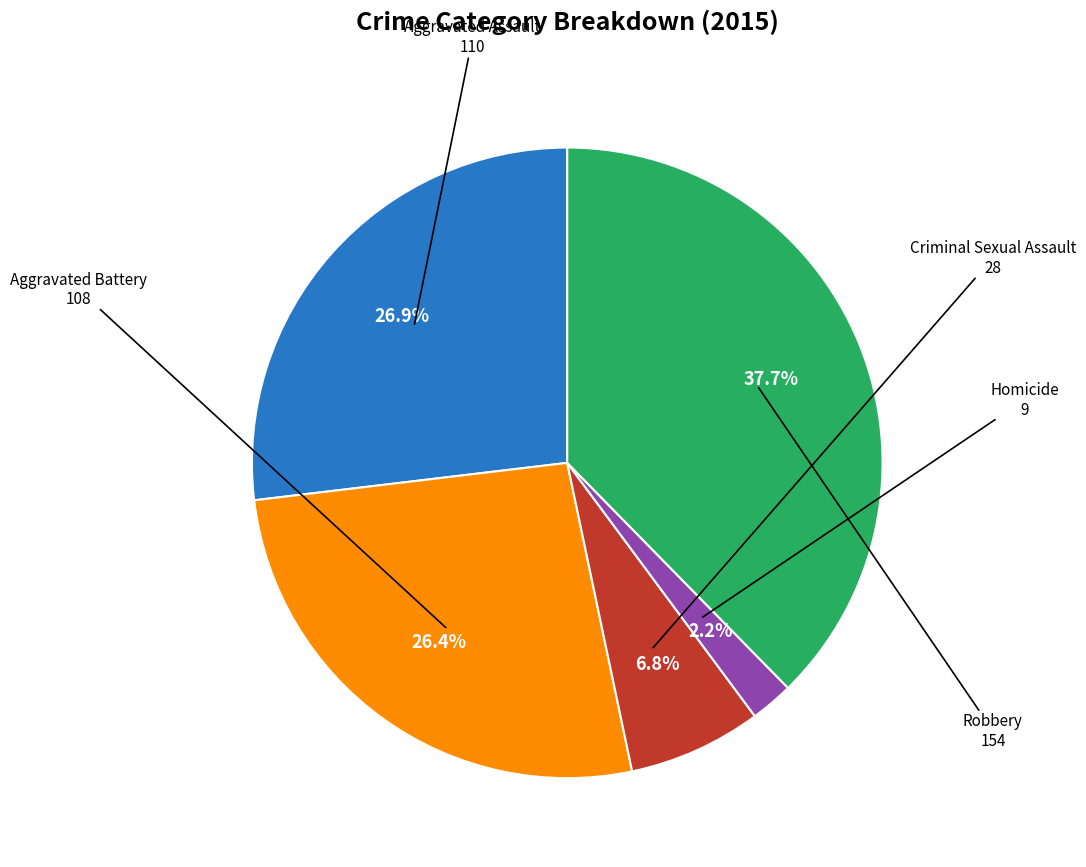

Is there any slice that represents more than half of the pie?

No